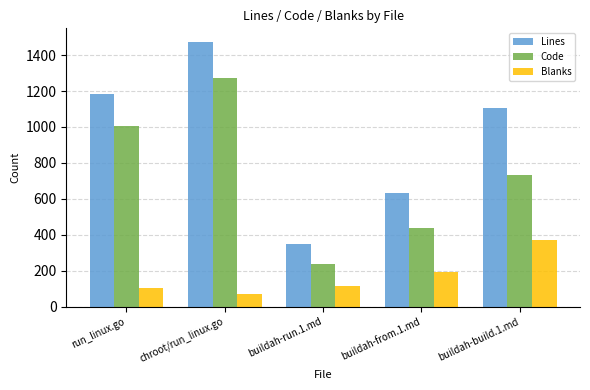

How many distinct data groups are displayed?

3